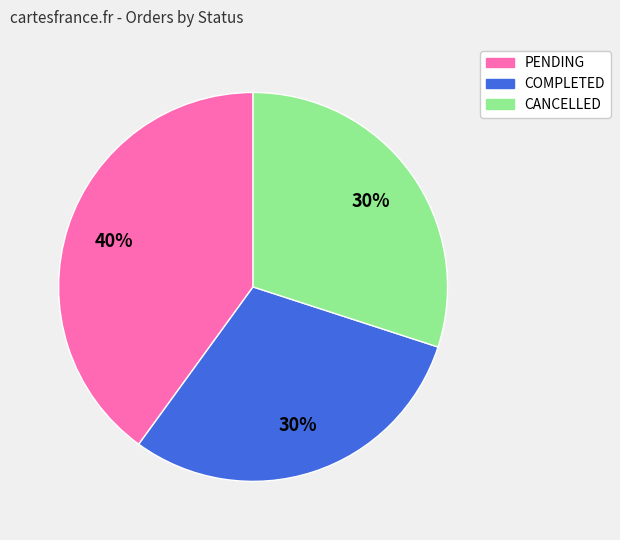

Do COMPLETED and CANCELLED together represent more than half of the pie?

Yes